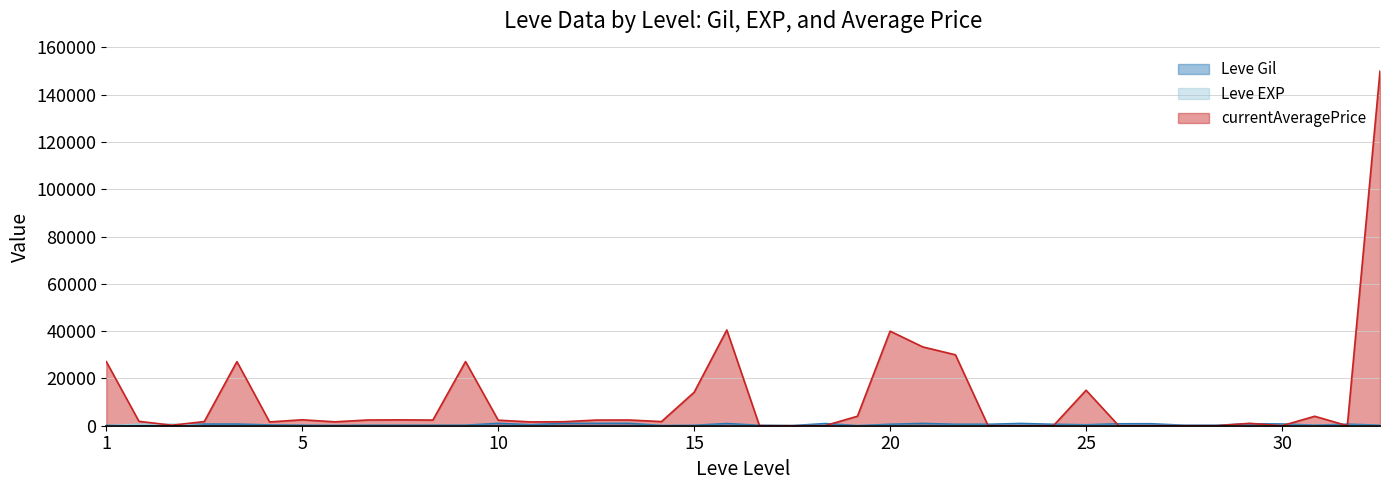

Which series has the largest range (max minus min)?

currentAveragePrice